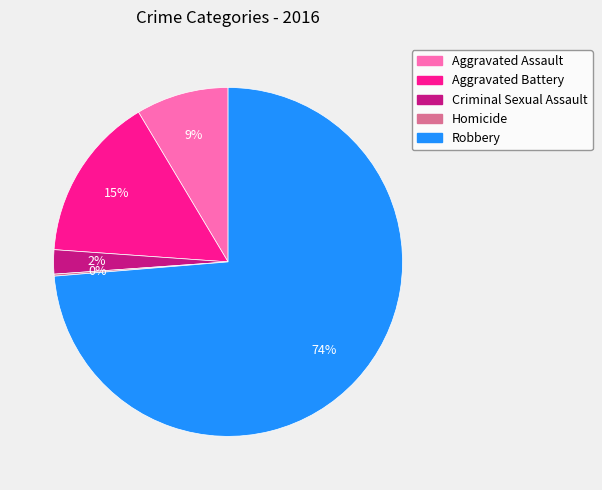

Combined, do Aggravated Assault and Aggravated Battery account for over 50%?

No